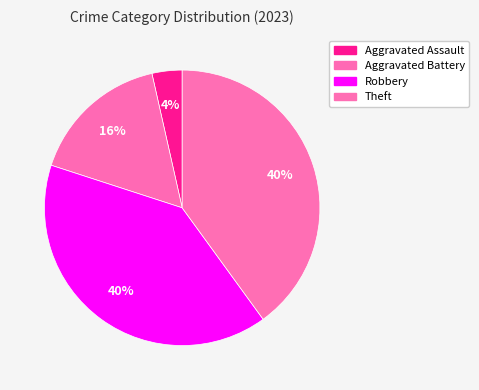

How many segments does this pie chart have?

4